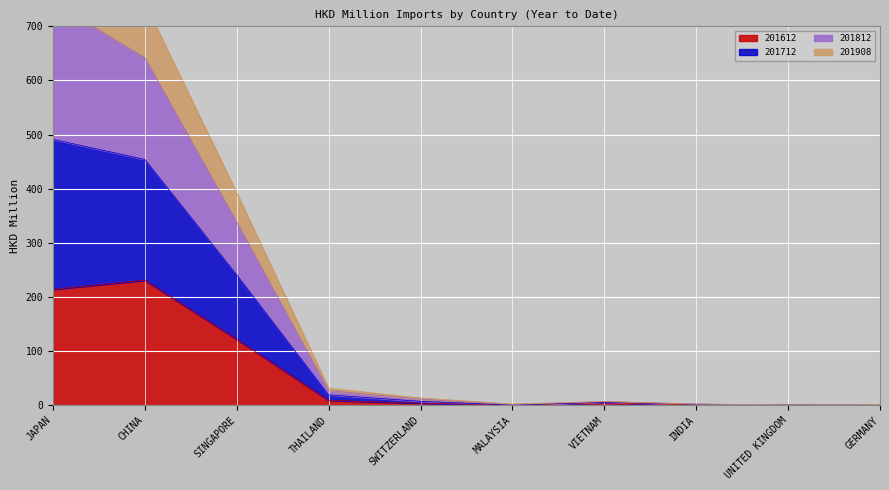

What is the approximate value of 201812 at INDIA?

1.8